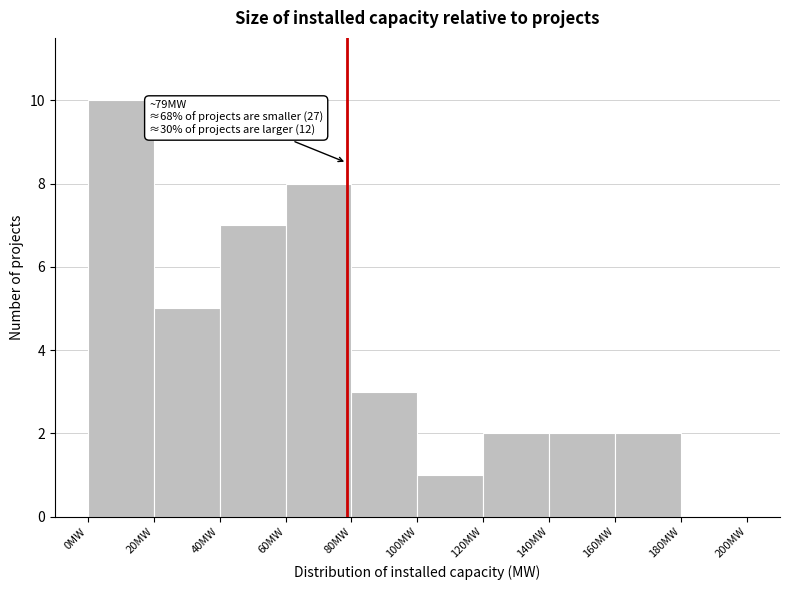

Over which range of the x-axis is the bar tallest?

0 to 20